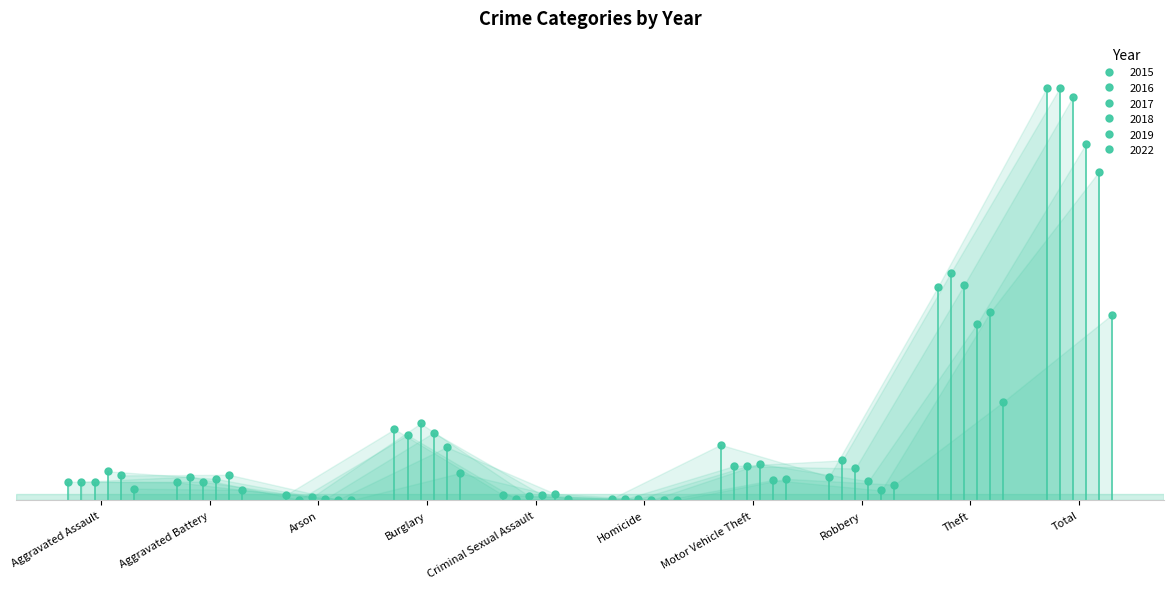

Which series has the largest range (max minus min)?

2016